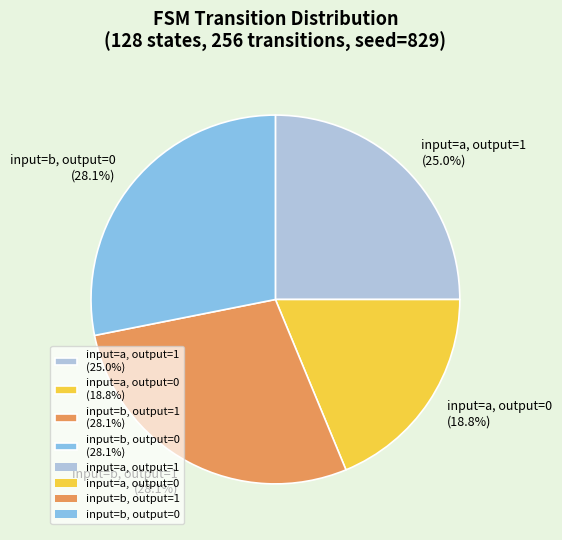

What is the smallest slice in the pie chart?

input=a, output=0 (18.8%)